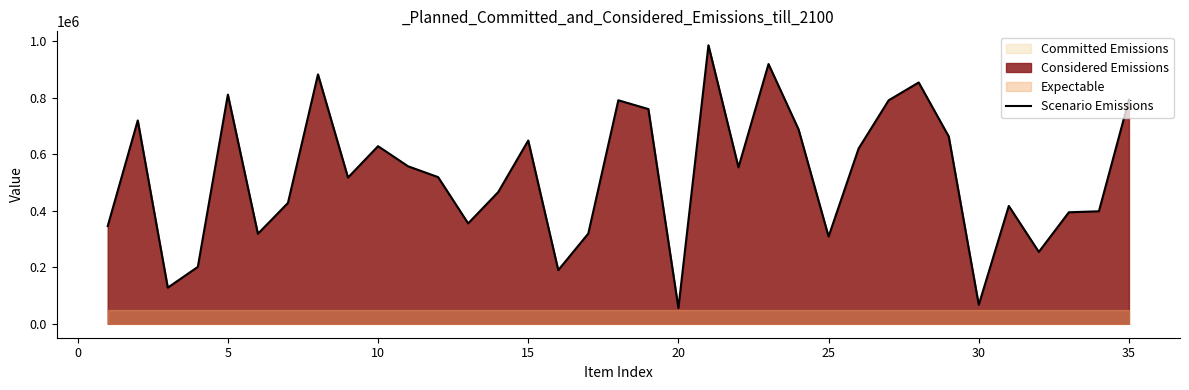

True or false: there are more than 0 points higher than both neighbors.

True